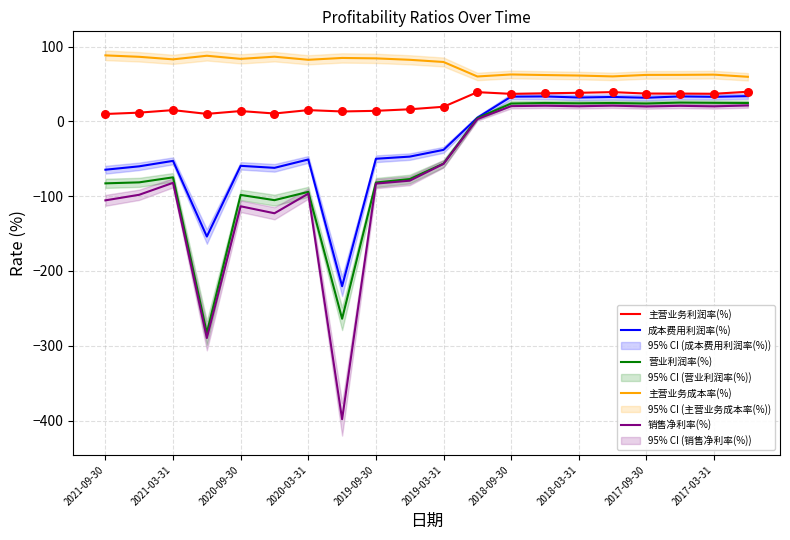

Which series reaches the maximum Y coordinate?

主营业务成本率(%)